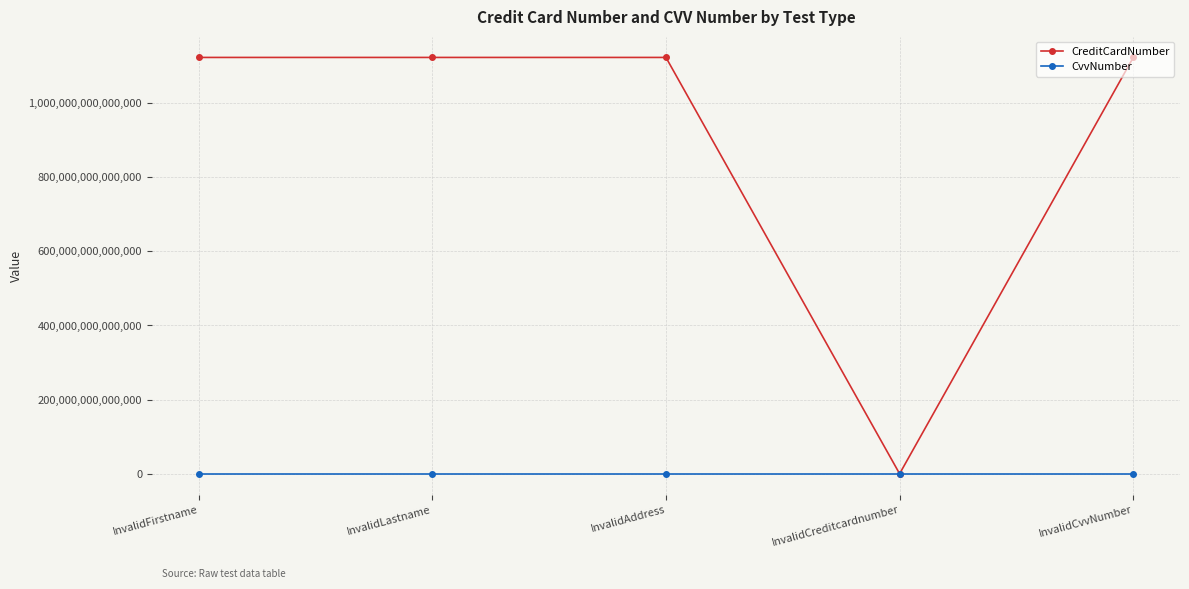

Which series has the widest spread of values?

CreditCardNumber